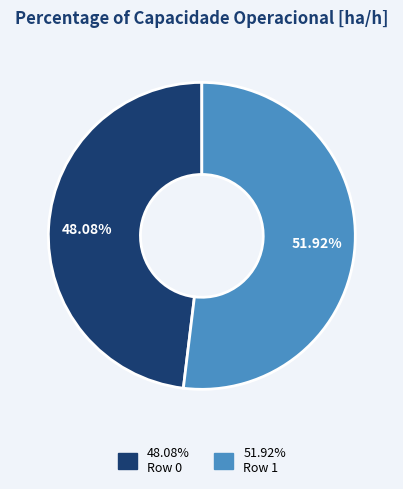

Count the number of slices in the pie.

2